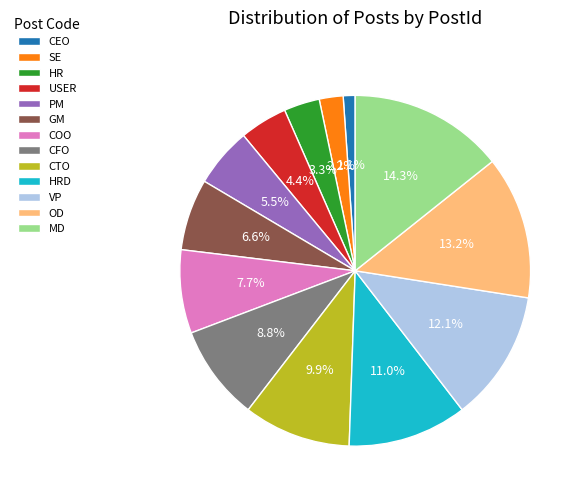

Is it true that COO is 17% of the pie?

False